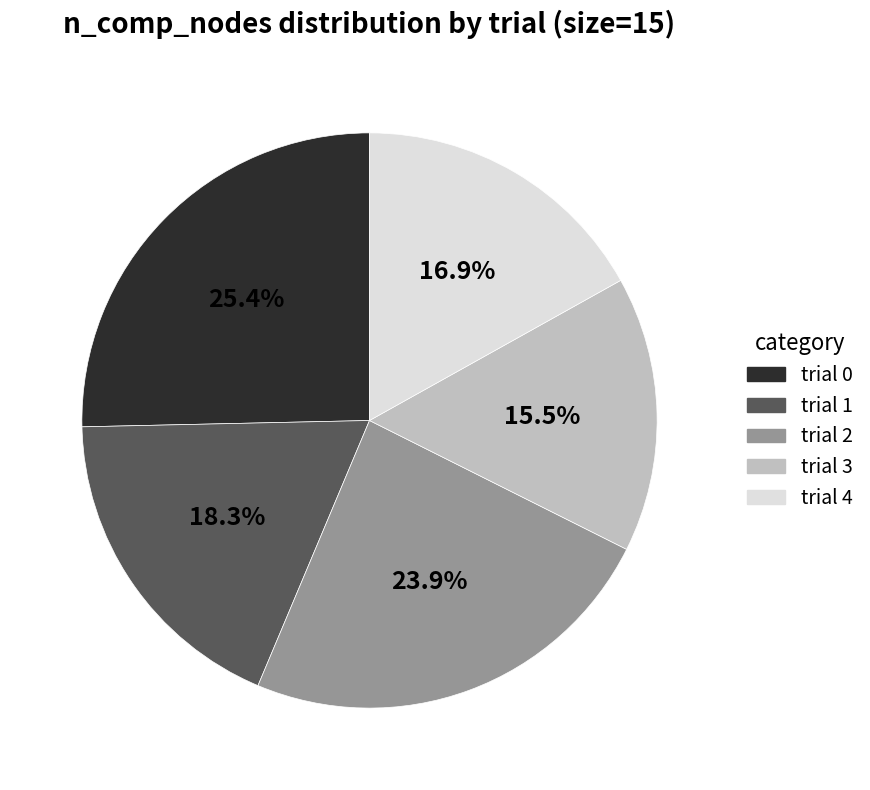

The trial 1 slice represents 26% of the pie. True or false?

False